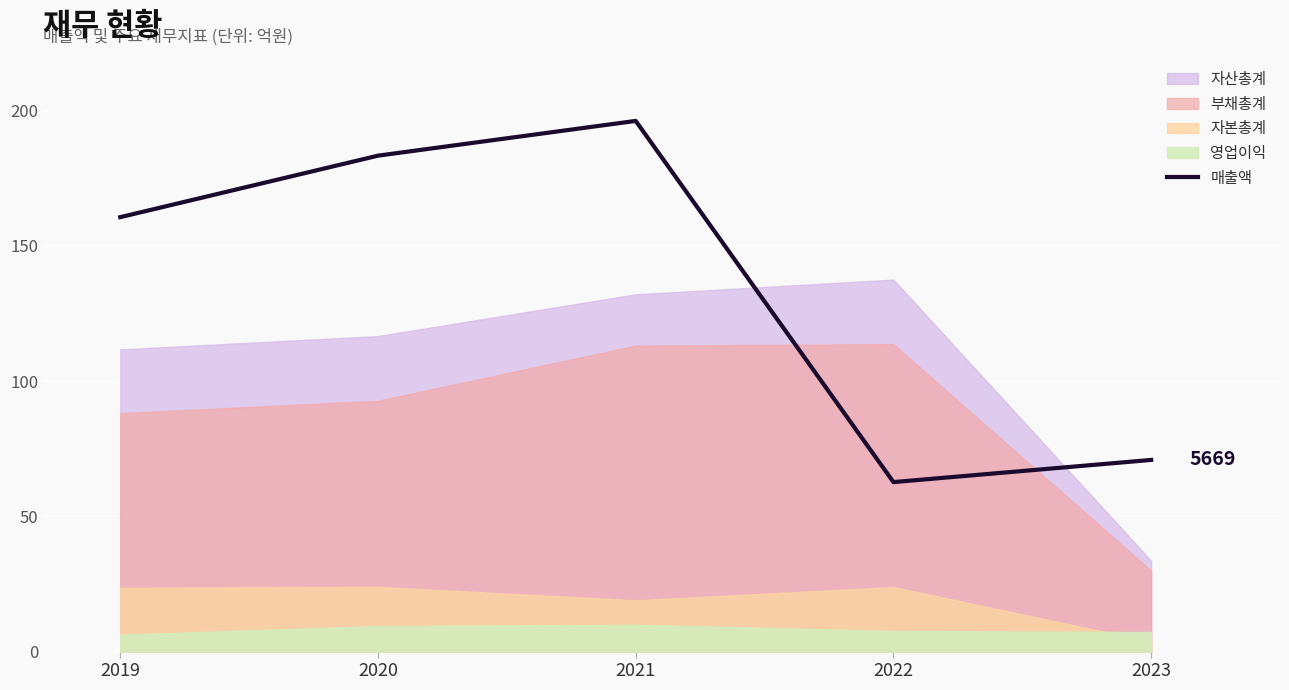

True or false: the data shows 21.5 at 2022.

False